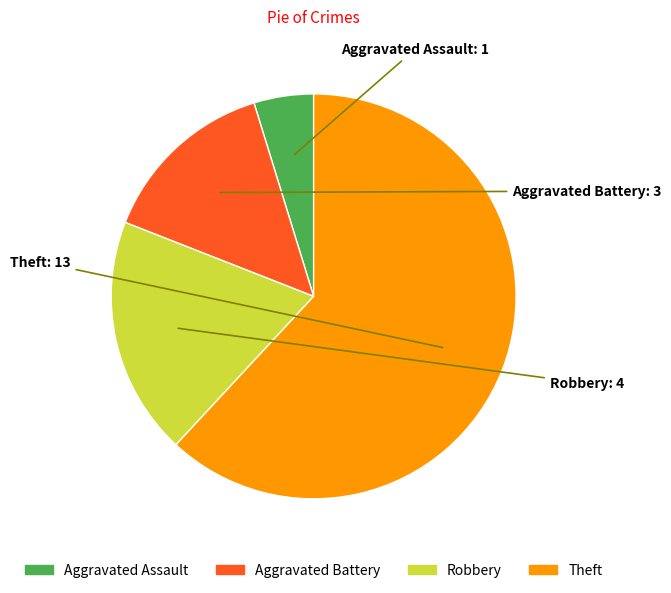

What is the largest slice in the pie chart?

Theft